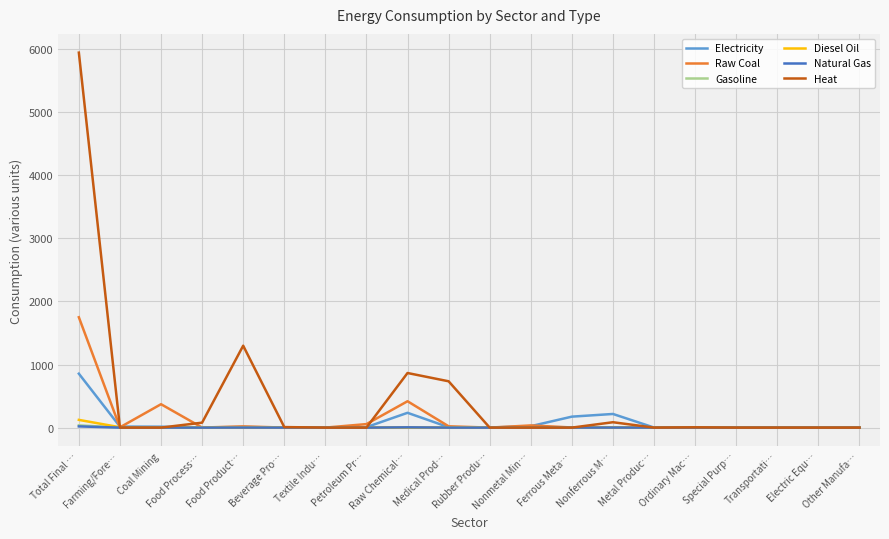

Which series has the largest range (max minus min)?

Heat